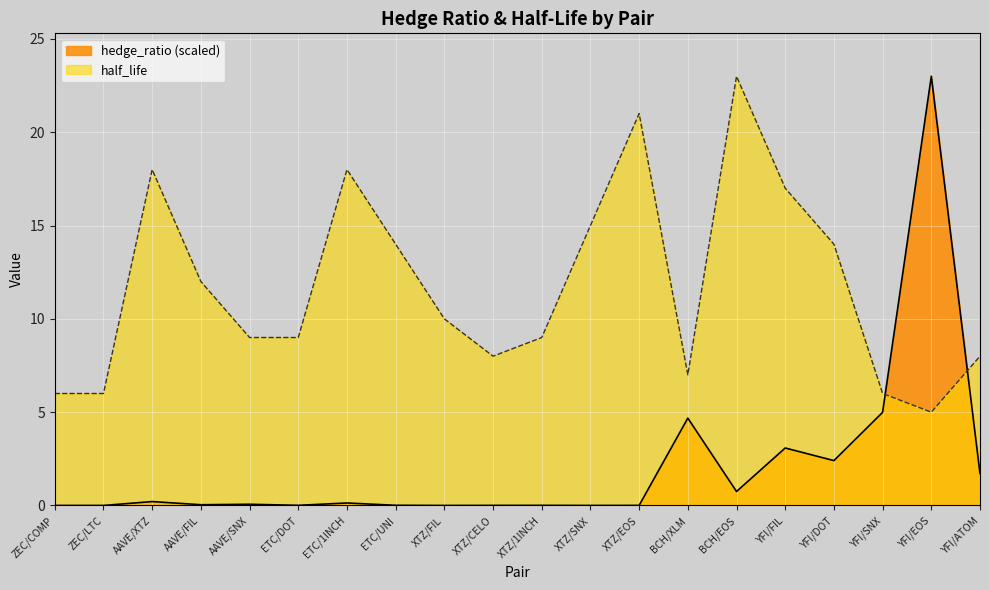

How many lines are shown in the chart?

2